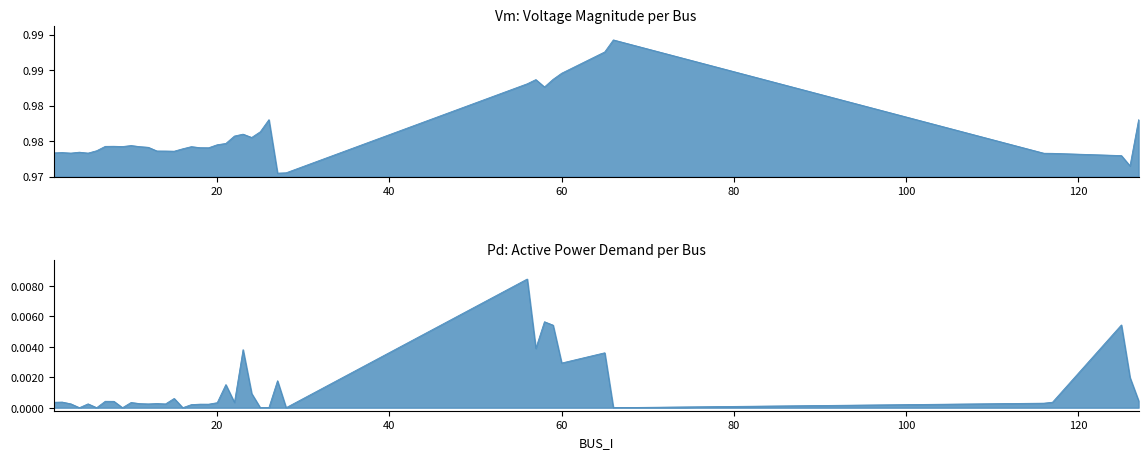

Count the number of data series in this chart.

2